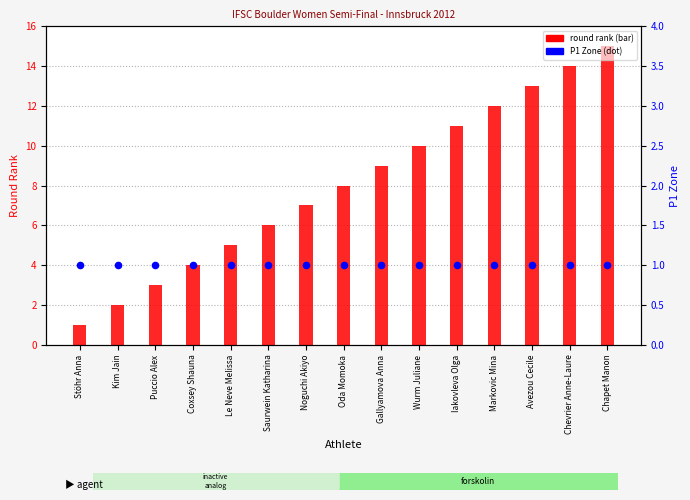

At how many categories does at least one series exceed 12?

3